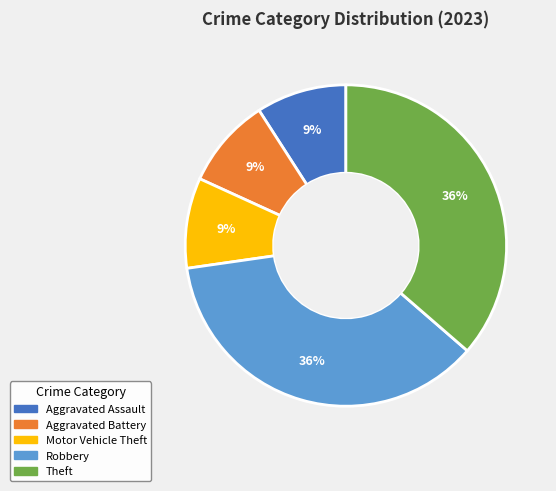

Does any single category account for the majority?

No